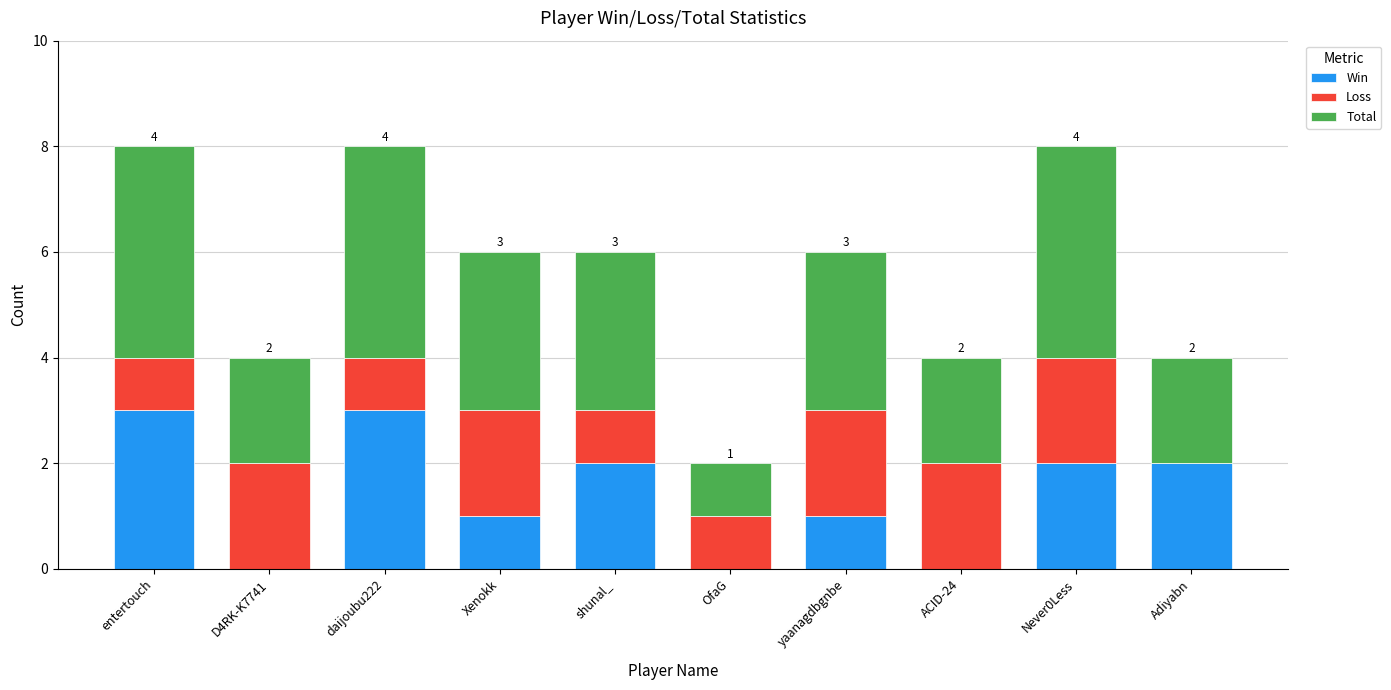

The Win series shows 2 at Never0Less. True or false?

True